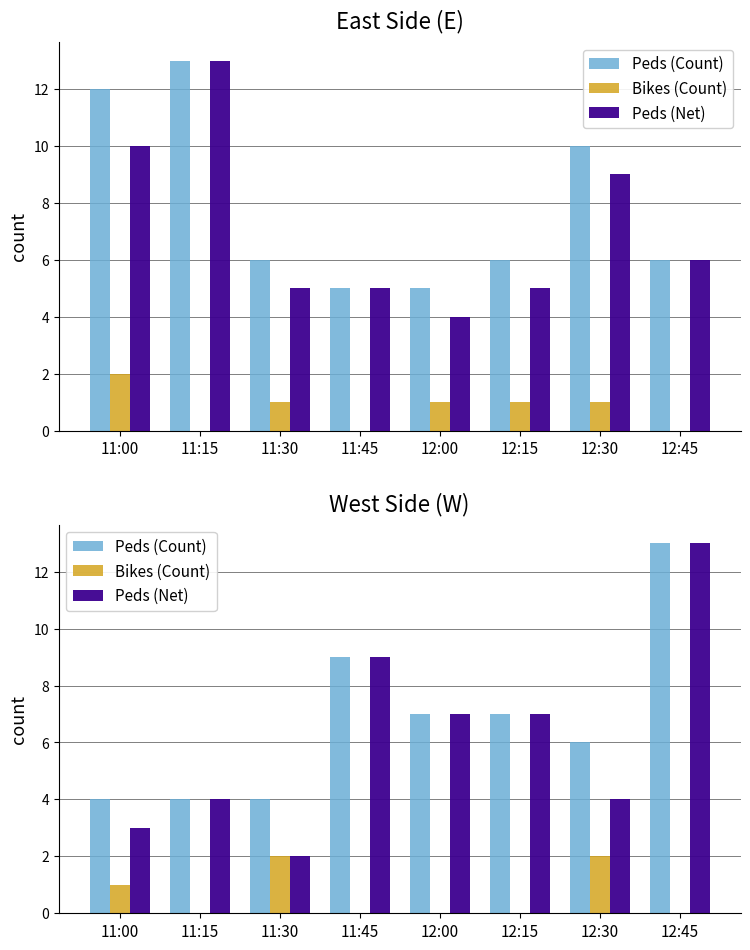

Where is Peds (Count) nearest to the value 8?

11:45